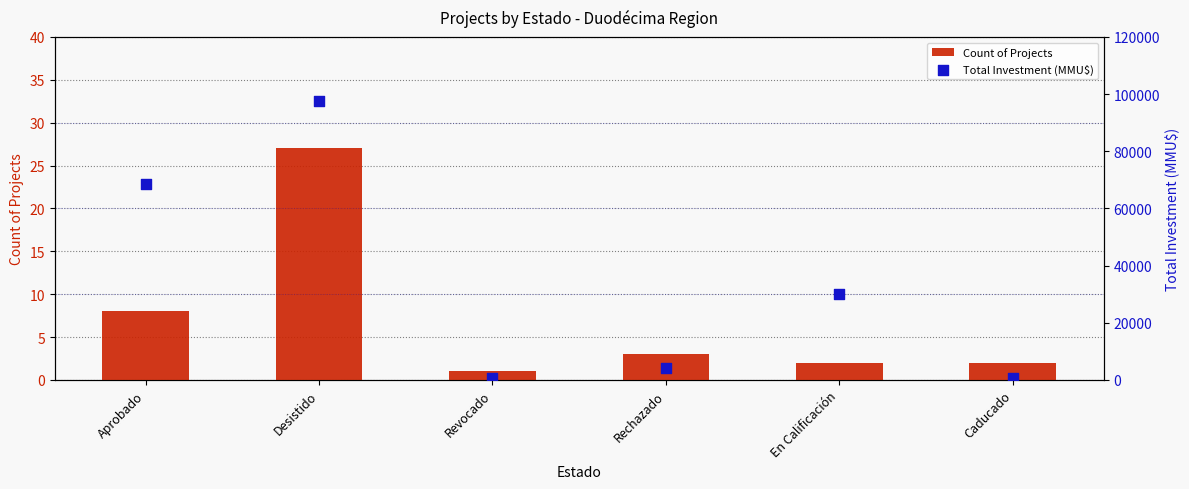

At how many categories does at least one series exceed 78591?

1